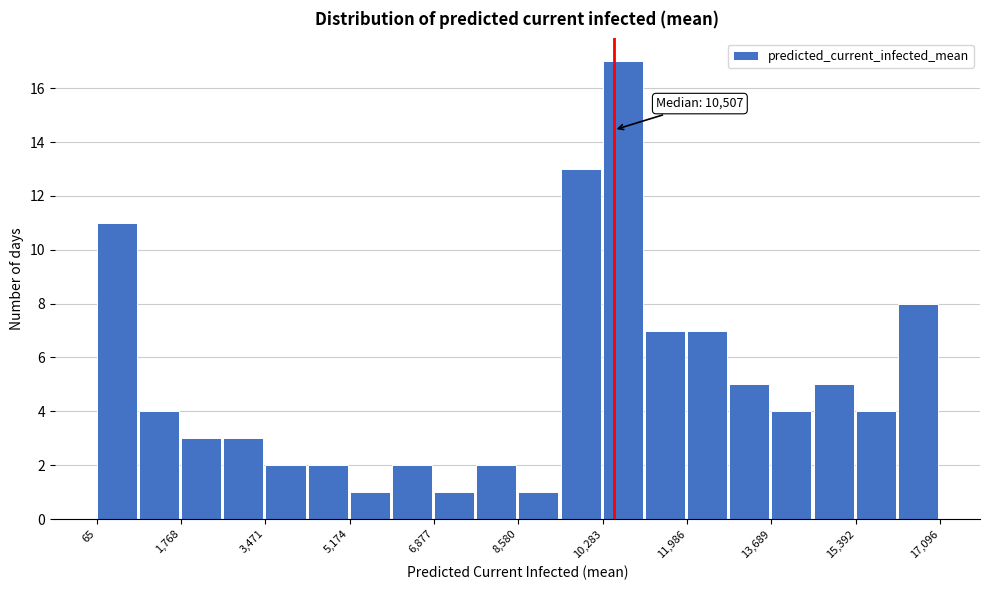

Which range on the x-axis has the tallest bar?

10200 to 11200